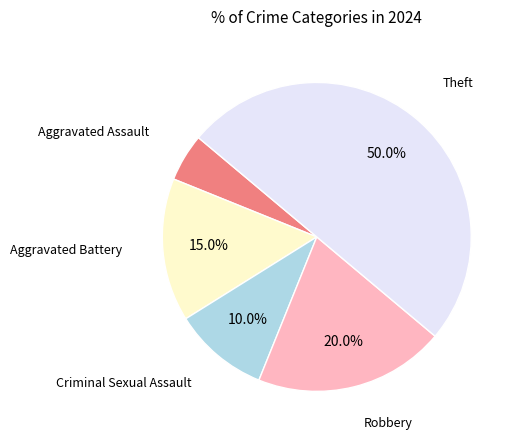

The Aggravated Assault slice represents 15% of the pie. True or false?

False